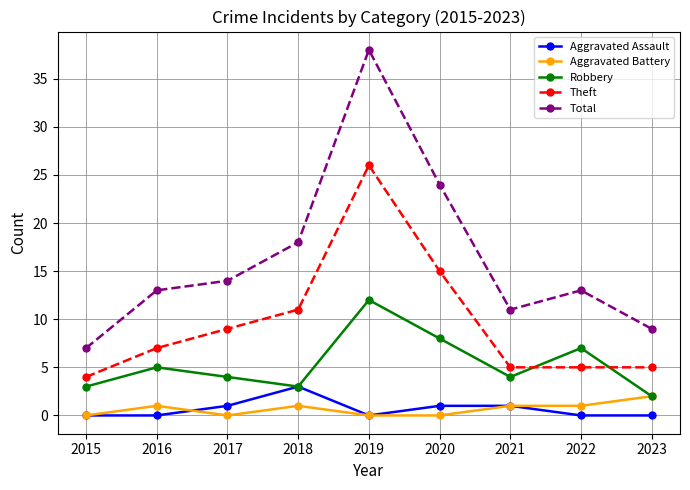

Rank the series by their maximum value, from highest to lowest.

Total, Theft, Robbery, Aggravated Assault, Aggravated Battery